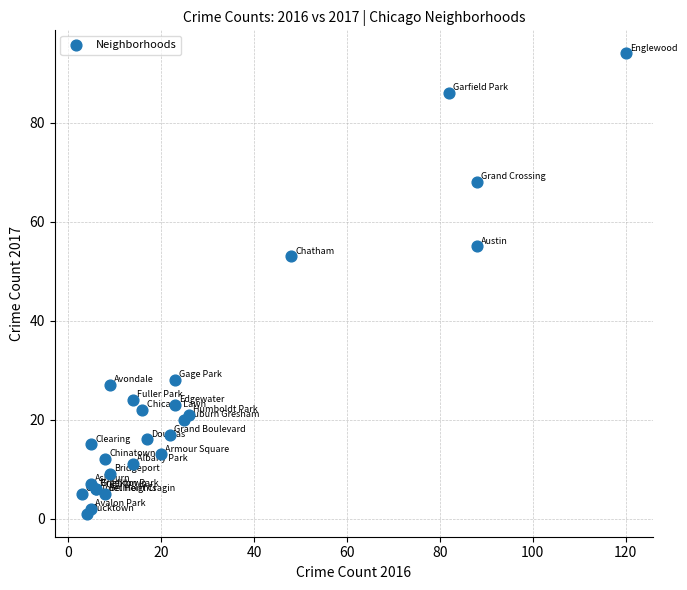

What Y value in the scatter plot is closest to 47?

53